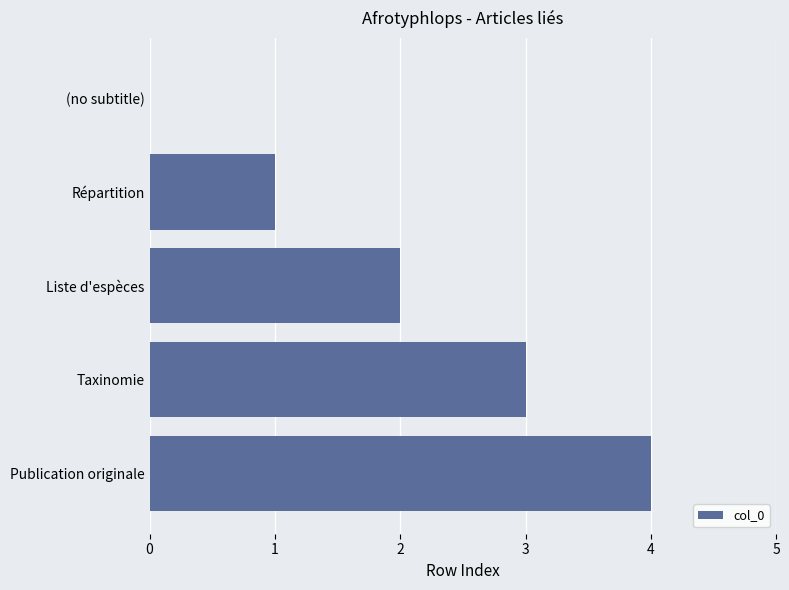

How many values are between 1 and 3?

3